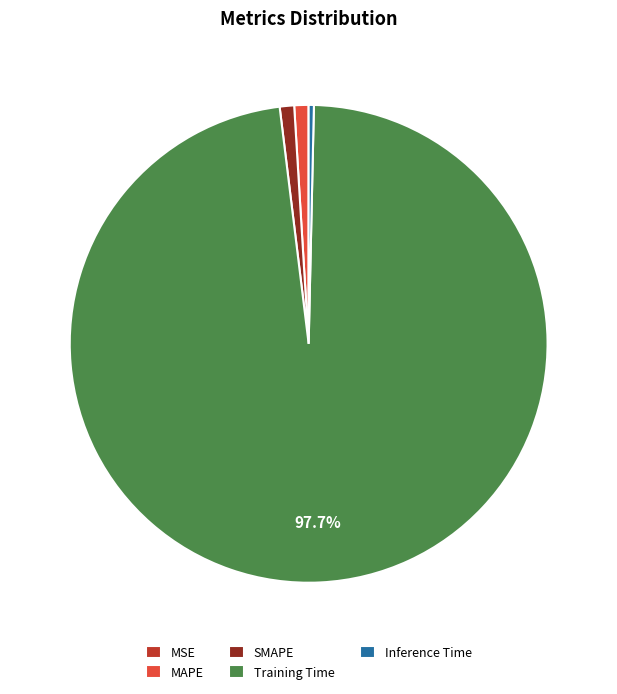

Which category accounts for the majority?

Training Time